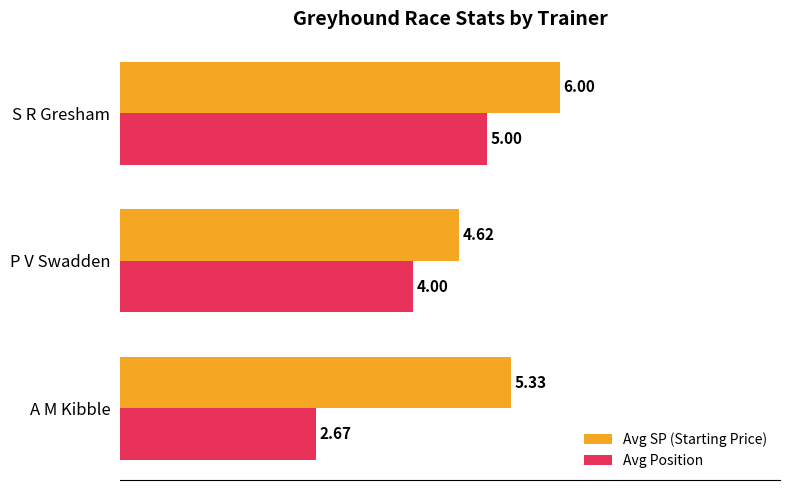

Which series has the widest spread of values?

Avg Position